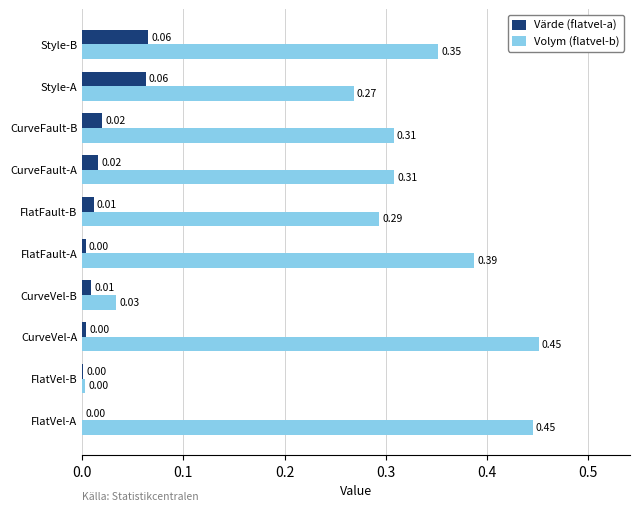

Which series has the largest total across all categories?

Volym (flatvel-b)